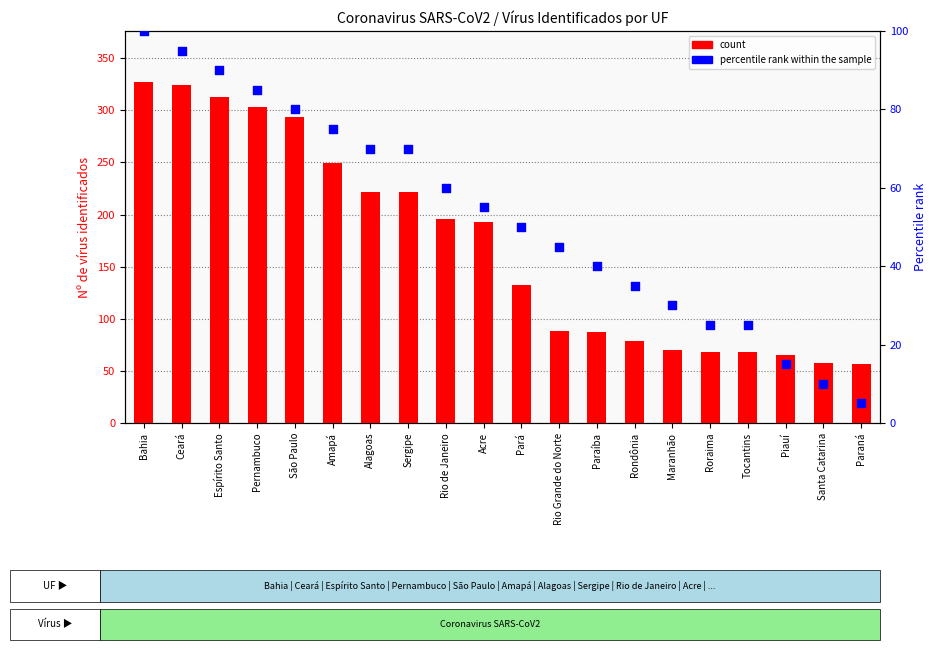

What are all the series names shown in the legend?

count, percentile rank within the sample